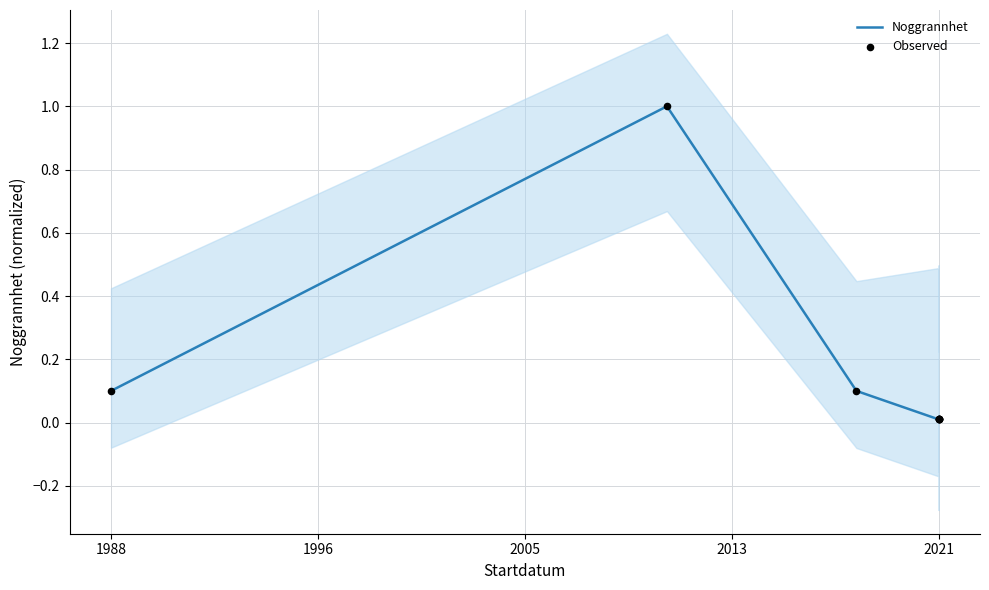

Which series contains the lowest Y value?

Noggrannhet